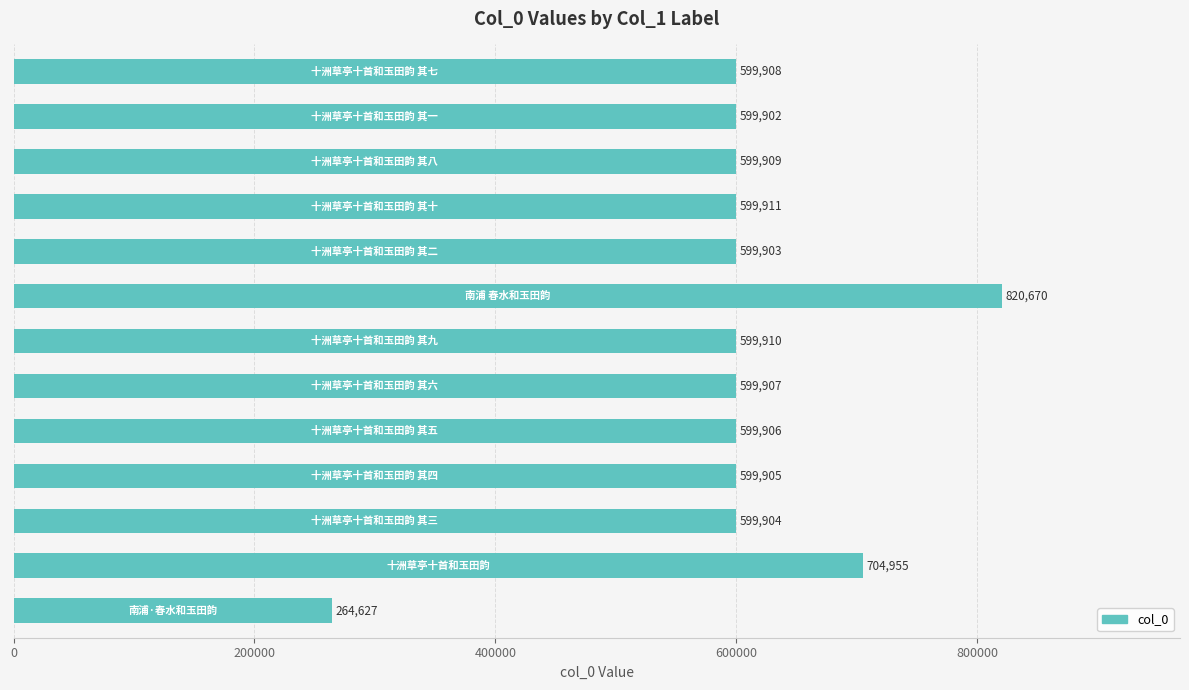

Reading bottom to top, extract all data points from this chart.

264627	704955	599904	599905	599906	599907	599910	820670	599903	599911	599909	599902	599908